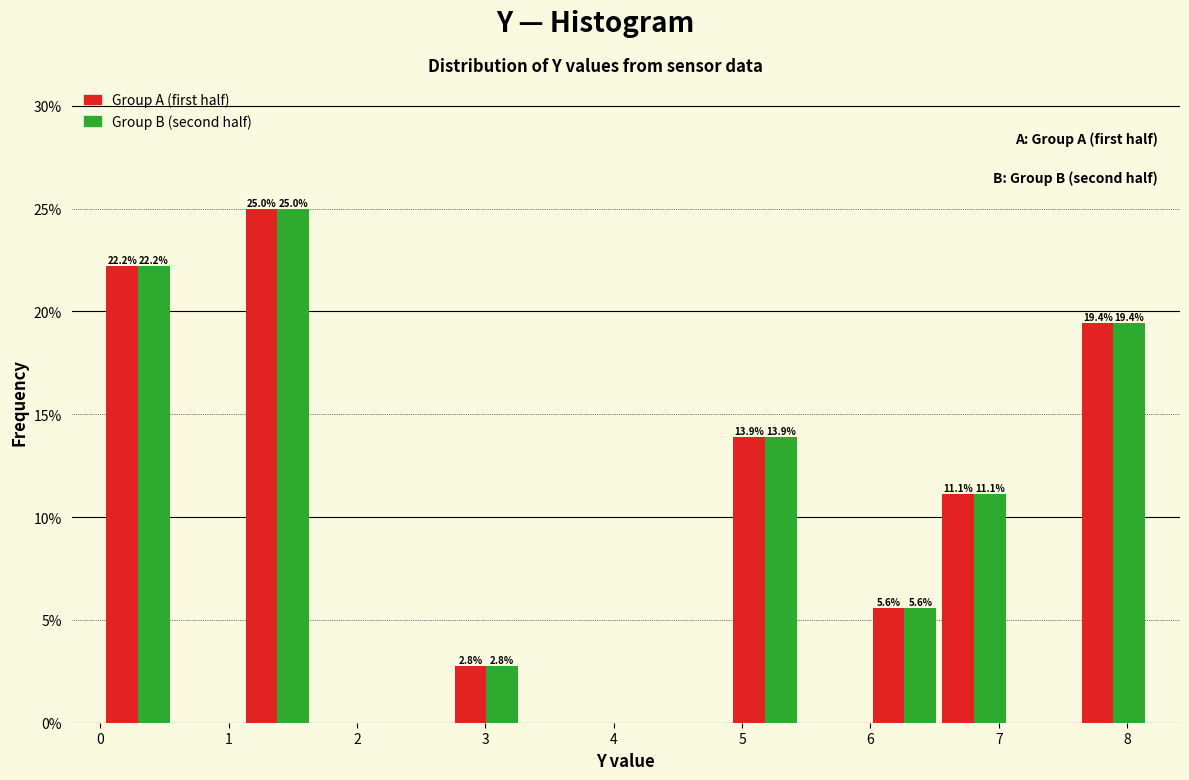

In the Group B (second half) series, which range on the x-axis has the tallest bar?

1.1 to 1.7